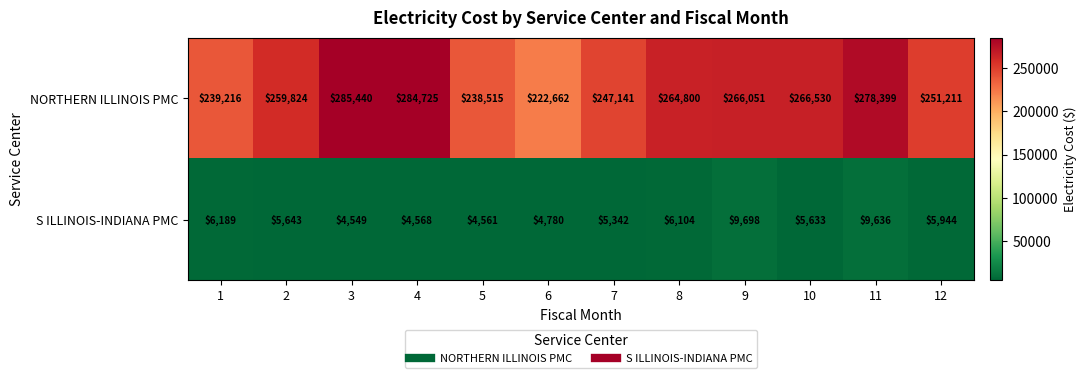

What is the approximate value of S ILLINOIS-INDIANA PMC at 6, to the nearest 50?

4800